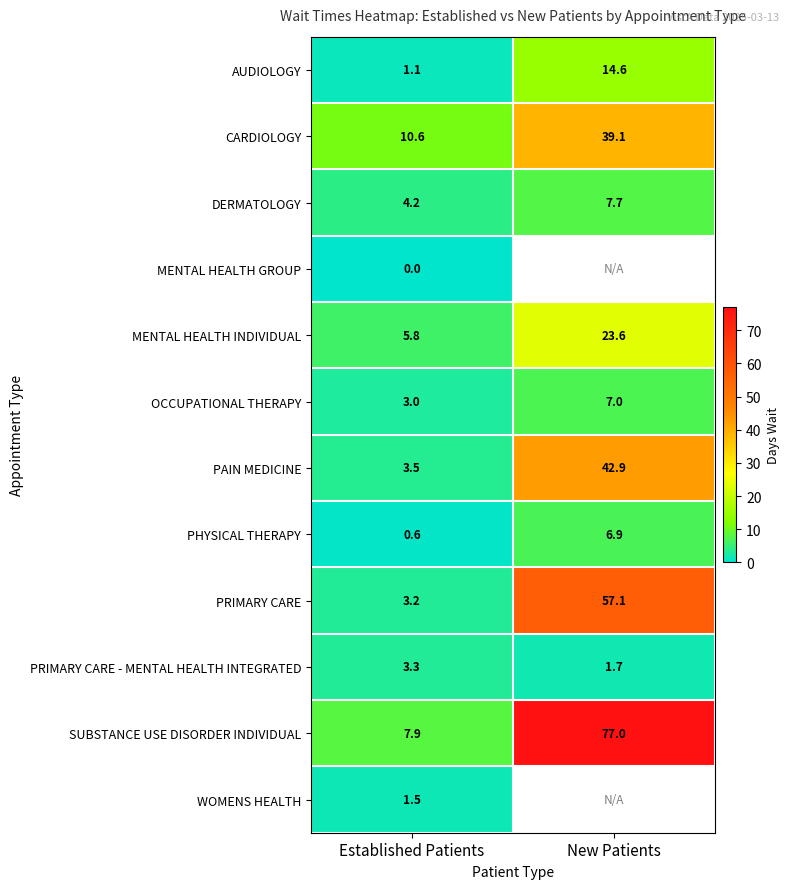

The OCCUPATIONAL THERAPY series shows 3.0 at Established Patients. True or false?

True